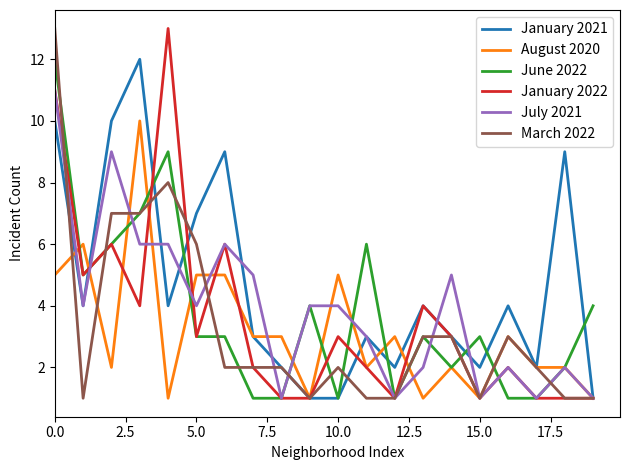

True or false: January 2021 and March 2022 intersect in this chart.

True